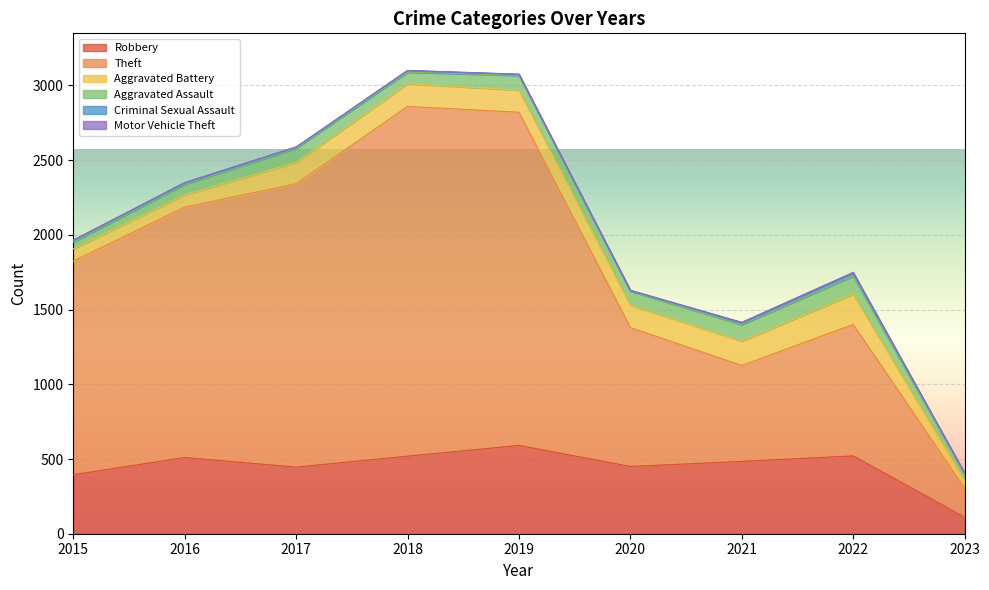

How many lines are shown in the chart?

6